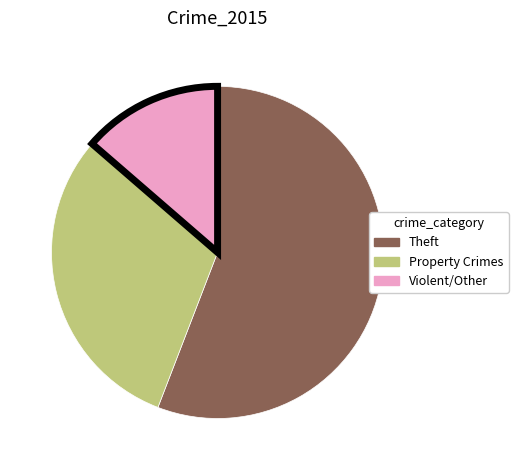

Is there any slice that represents more than half of the pie?

Yes